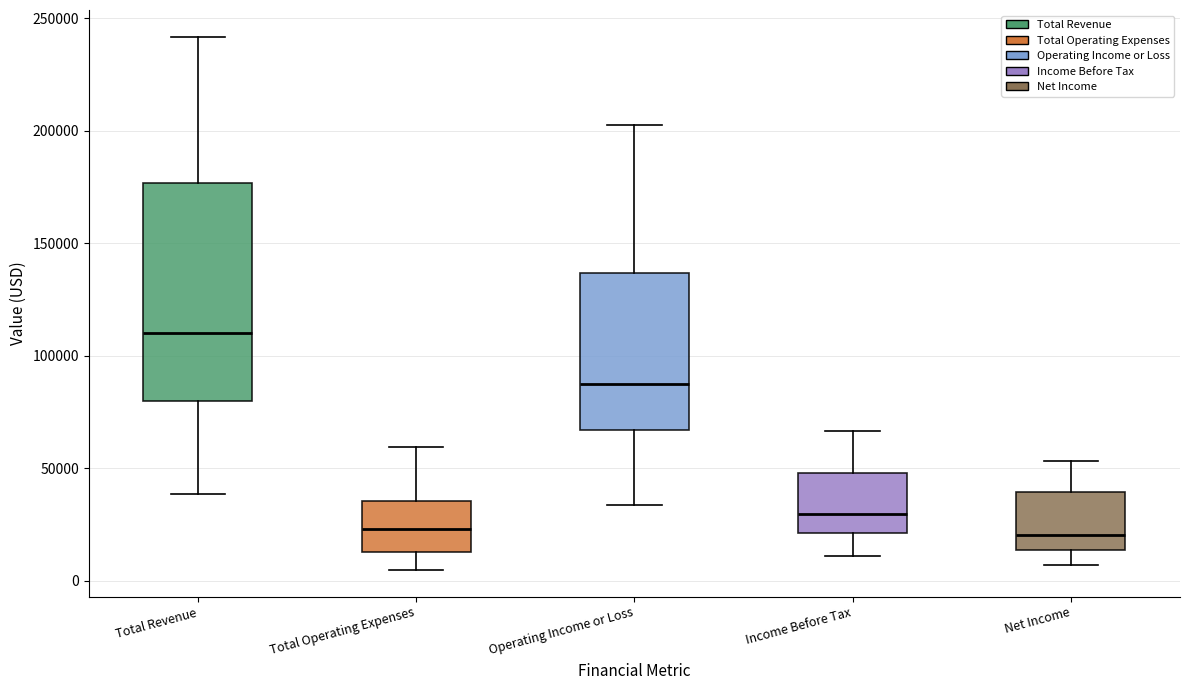

Reading left to right, transcribe this box plot: for each box, give where its median line is, the range the box spans, and where its two whiskers end, as read against the y-axis. The values are not printed on the chart, so give them approximately, as read against the axis.

Total Revenue: median 110000, box 80000 to 175000, whiskers 40000 to 240000
Total Operating Expenses: median 25000, box 15000 to 35000, whiskers 5000 to 60000
Operating Income or Loss: median 85000, box 65000 to 135000, whiskers 35000 to 205000
Income Before Tax: median 30000, box 20000 to 50000, whiskers 10000 to 65000
Net Income: median 20000, box 15000 to 40000, whiskers 5000 to 55000